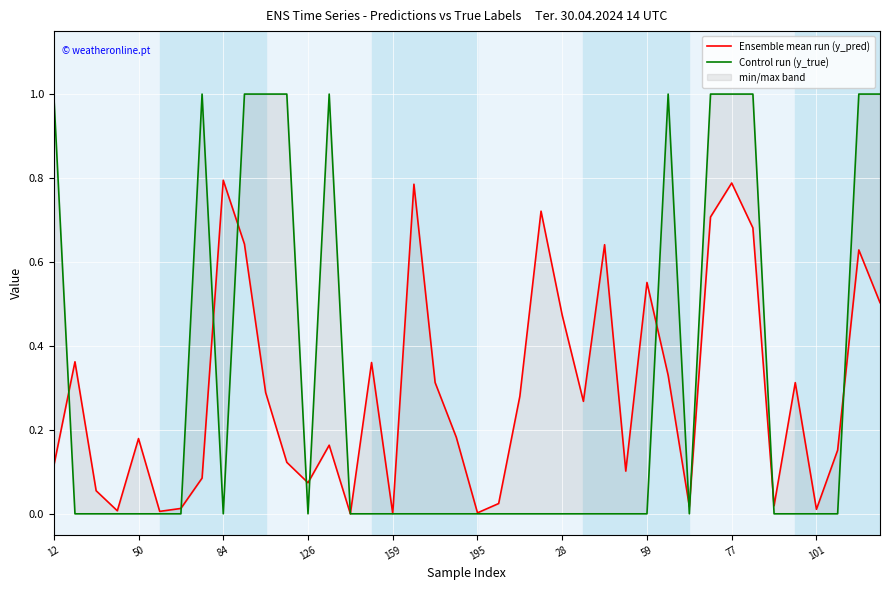

Count the number of data series in this chart.

2